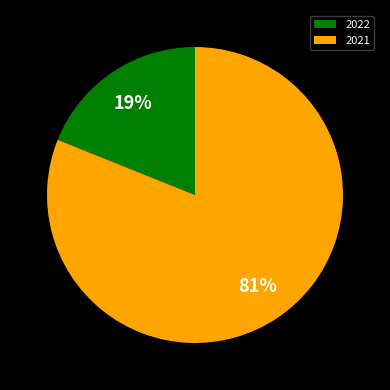

To the nearest percent, what is the difference between the 2021 and 2022 slice percentages?

62%